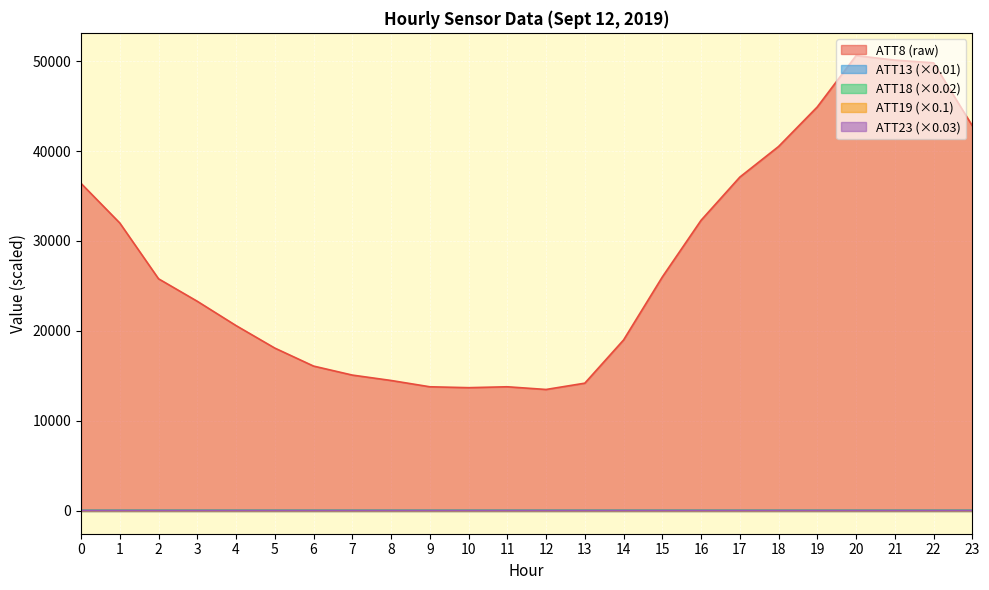

At which category does ATT19 reach its first local valley?

7